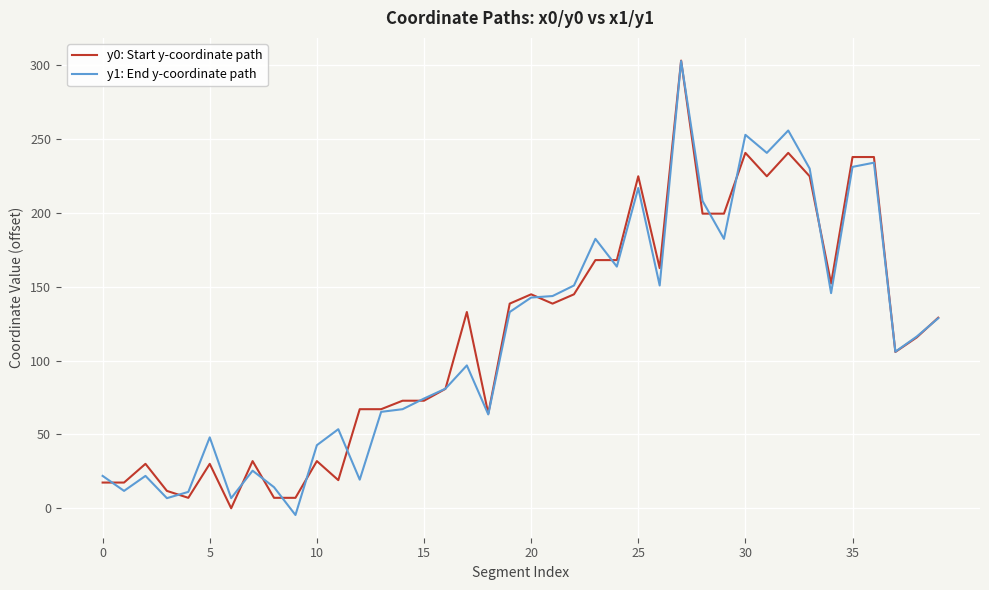

What is the highest value of the y1: End y-coordinate path series?

302.8